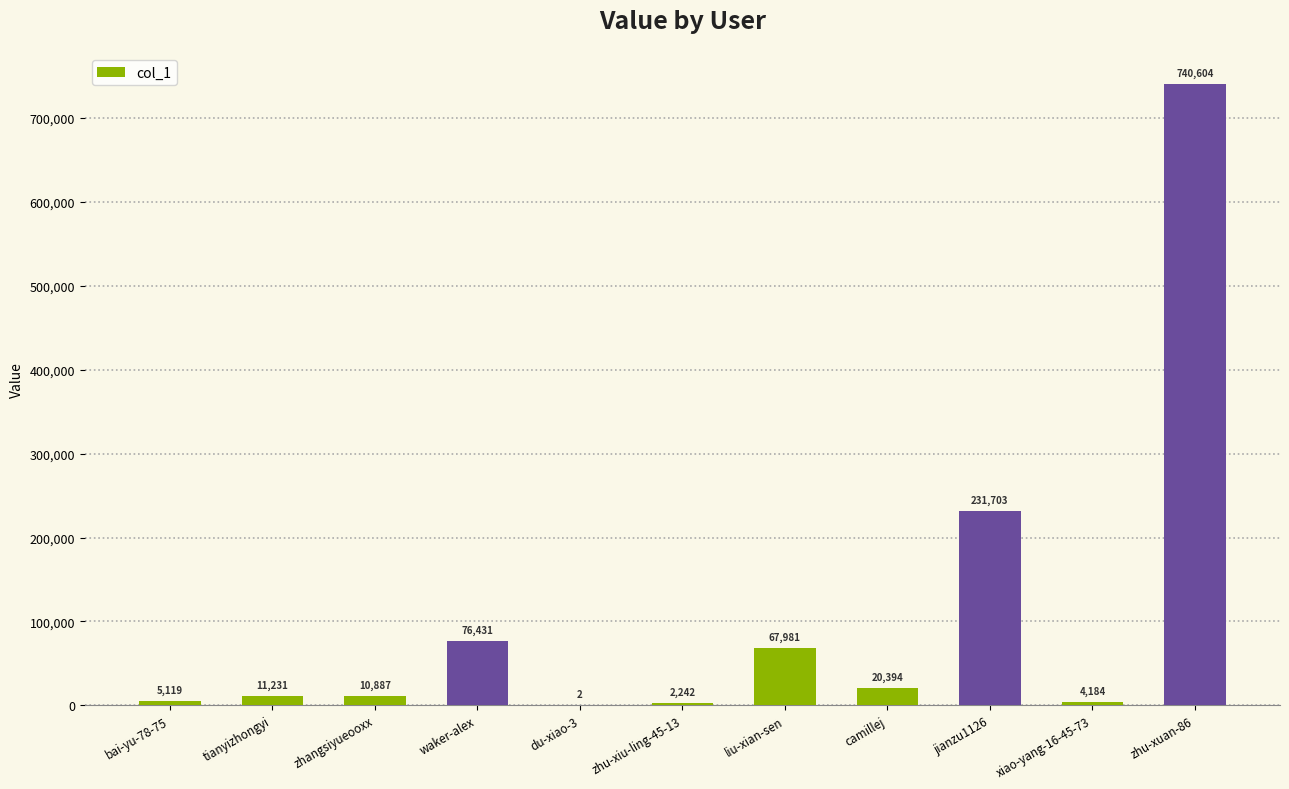

Reading right to left, extract all data points from this chart.

740604	4184	231703	20394	67981	2242	2	76431	10887	11231	5119